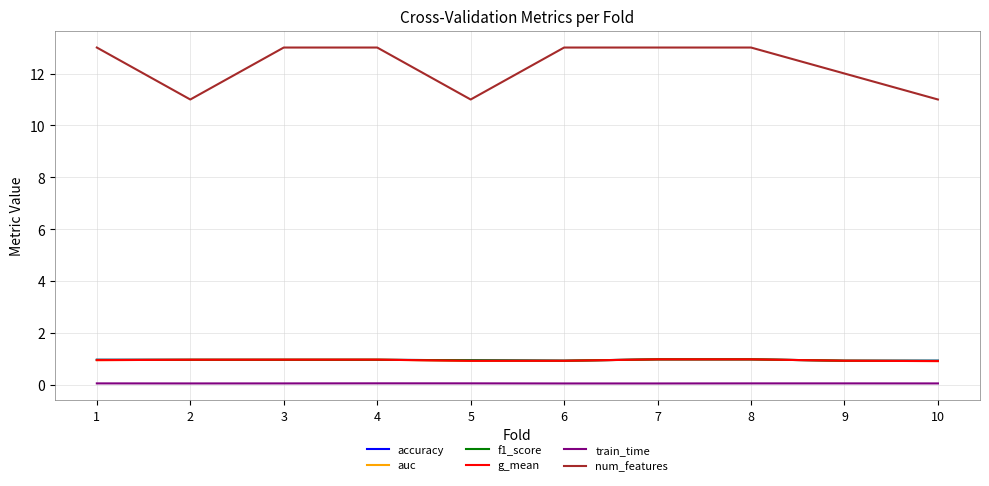

What are all the series names shown in the legend?

accuracy, auc, f1_score, g_mean, train_time, num_features